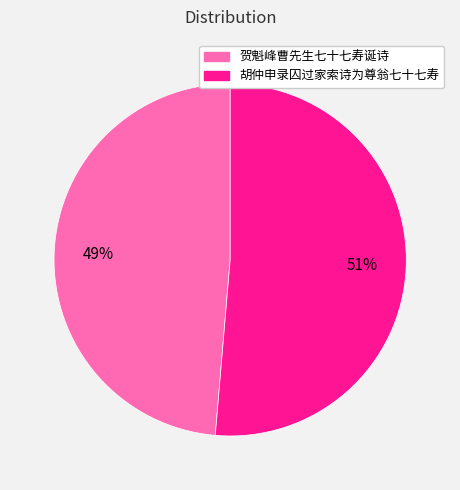

Combined, do 贺魁峰曹先生七十七寿诞诗 and 胡仲申录囚过家索诗为尊翁七十七寿 account for over 50%?

Yes